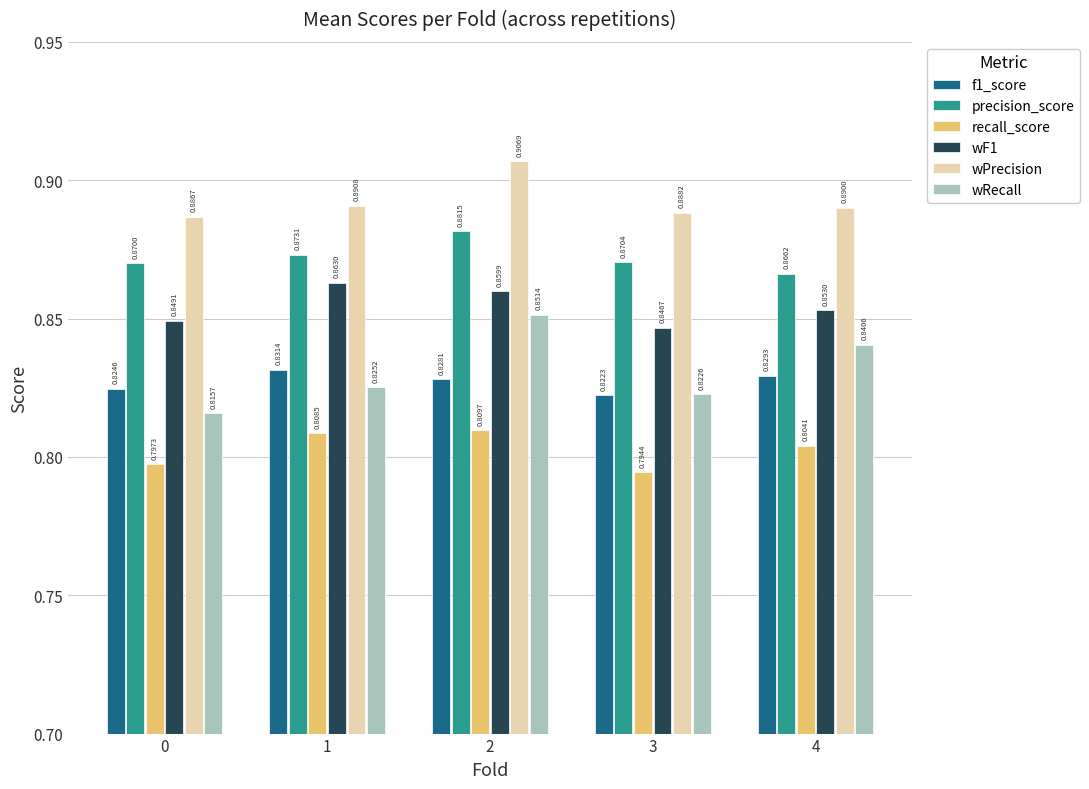

Count the f1_score values in the range 0 to 1.

5